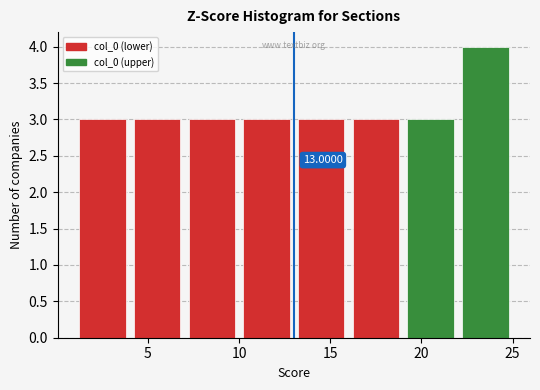

Over which range of the x-axis is the bar tallest?

22 to 25